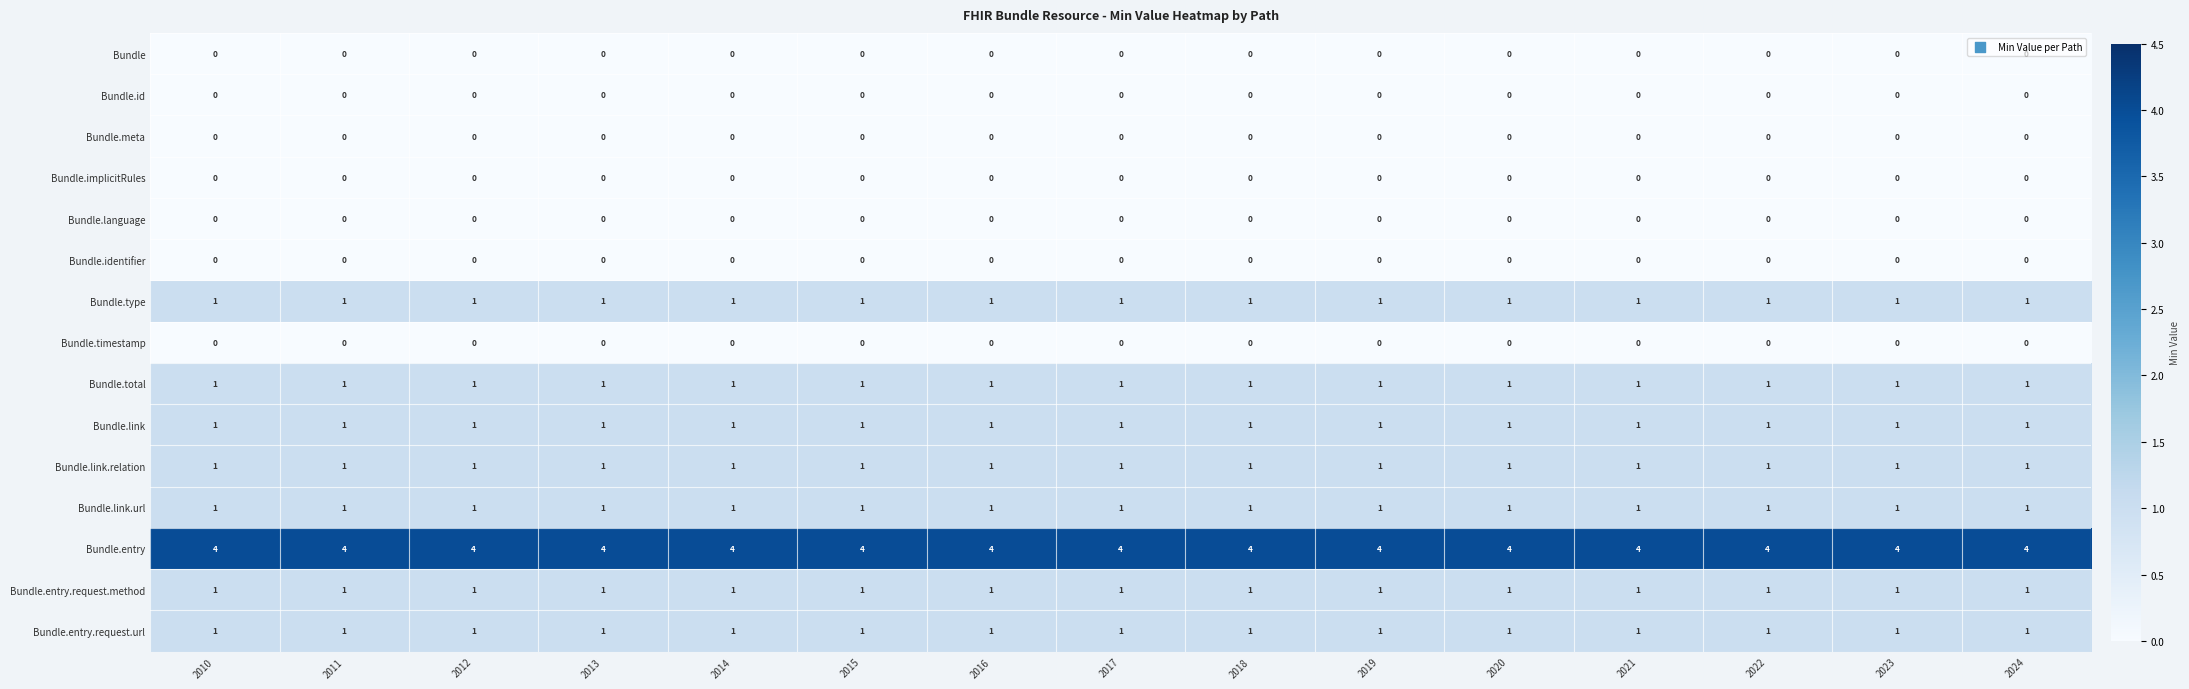

What is the spread (max minus min) of values at 2012?

4